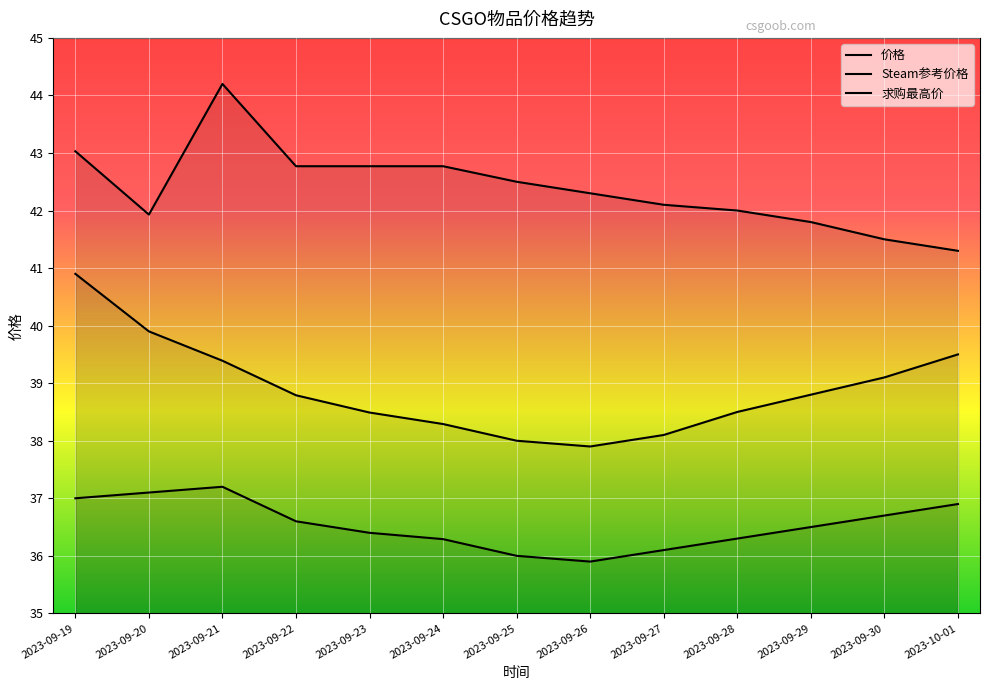

Reading left to right, extract all data points from this chart.

价格: 2023-09-19=40.9	2023-09-20=39.9	2023-09-21=39.4	2023-09-22=38.8	2023-09-23=38.5	2023-09-24=38.3	2023-09-25=38.0	2023-09-26=37.9	2023-09-27=38.1	2023-09-28=38.5	2023-09-29=38.8	2023-09-30=39.1	2023-10-01=39.5
Steam参考价格: 2023-09-19=43.0	2023-09-20=41.9	2023-09-21=44.2	2023-09-22=42.8	2023-09-23=42.8	2023-09-24=42.8	2023-09-25=42.5	2023-09-26=42.3	2023-09-27=42.1	2023-09-28=42.0	2023-09-29=41.8	2023-09-30=41.5	2023-10-01=41.3
求购最高价: 2023-09-19=37.0	2023-09-20=37.1	2023-09-21=37.2	2023-09-22=36.6	2023-09-23=36.4	2023-09-24=36.3	2023-09-25=36.0	2023-09-26=35.9	2023-09-27=36.1	2023-09-28=36.3	2023-09-29=36.5	2023-09-30=36.7	2023-10-01=36.9